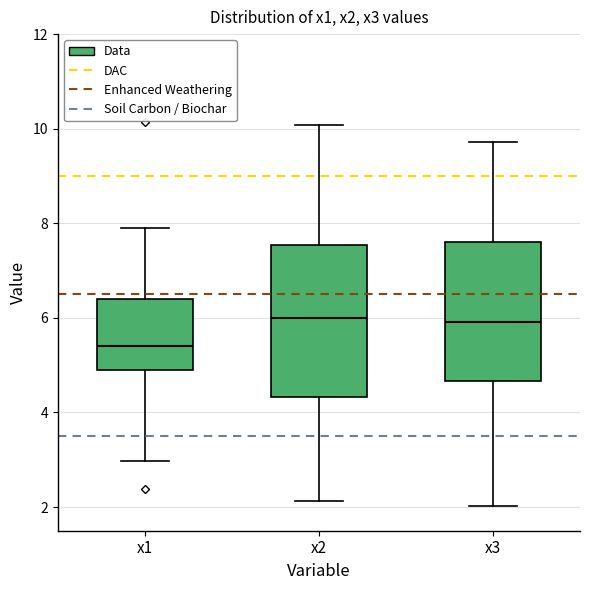

Reading left to right, transcribe this box plot: for each box, give where its median line is, the range the box spans, and where its two whiskers end, as read against the y-axis. The values are not printed on the chart, so give them approximately, as read against the axis.

x1: median 5.4, box 4.8 to 6.4, whiskers 3.0 to 8.0
x2: median 6.0, box 4.4 to 7.6, whiskers 2.2 to 10.0
x3: median 6.0, box 4.6 to 7.6, whiskers 2.0 to 9.8